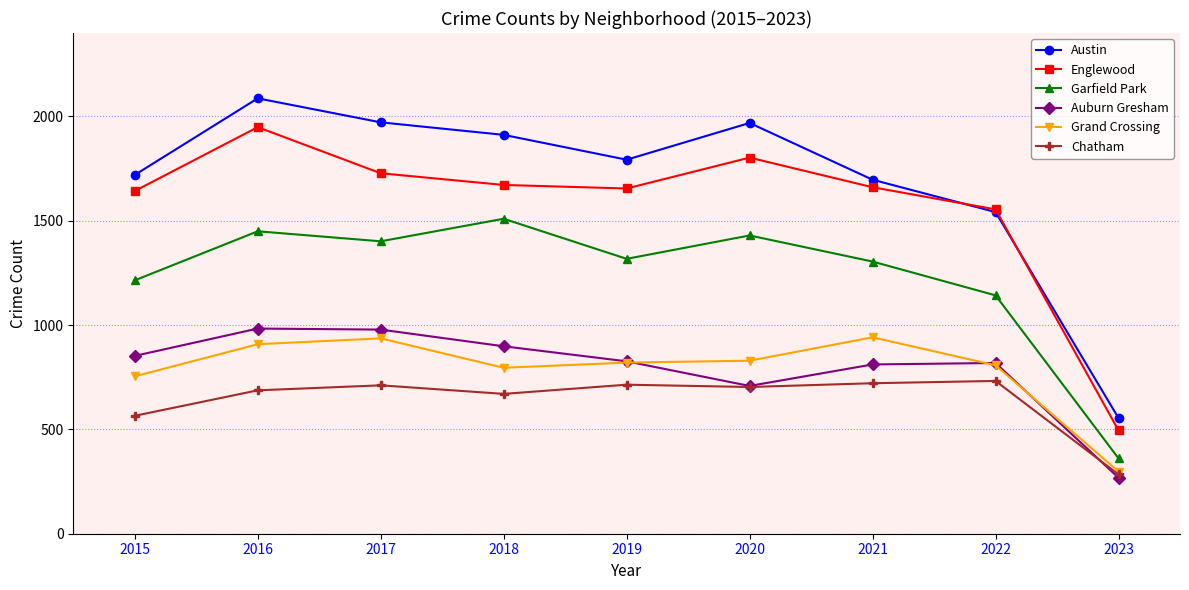

True or false: Garfield Park and Auburn Gresham intersect in this chart.

False